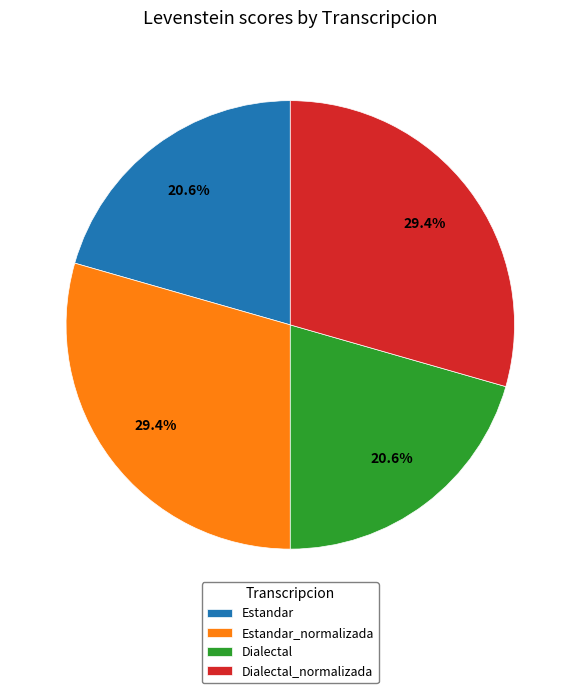

Do Dialectal and Estandar together represent more than half of the pie?

No